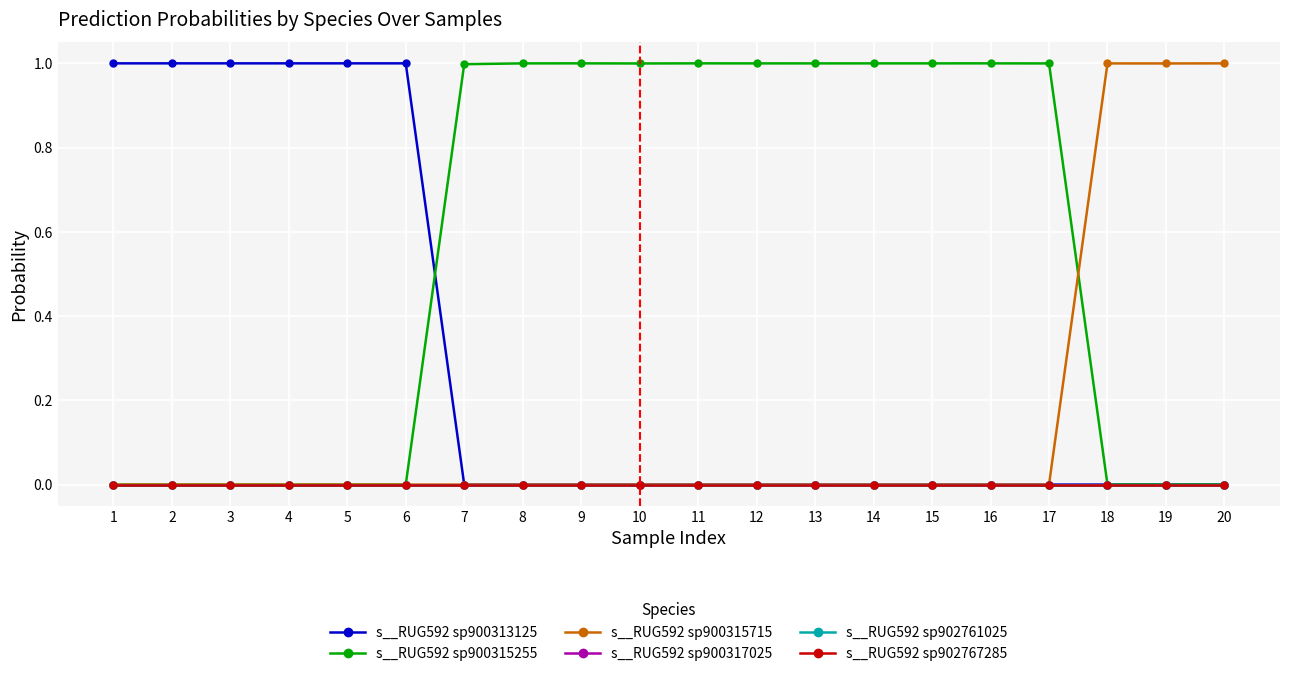

Does the chart have visible grid lines?

Yes